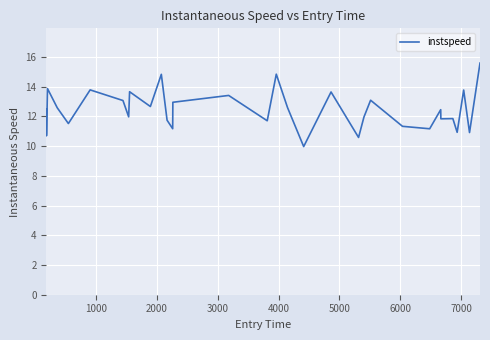

What is the difference between the maximum and minimum values?

5.6